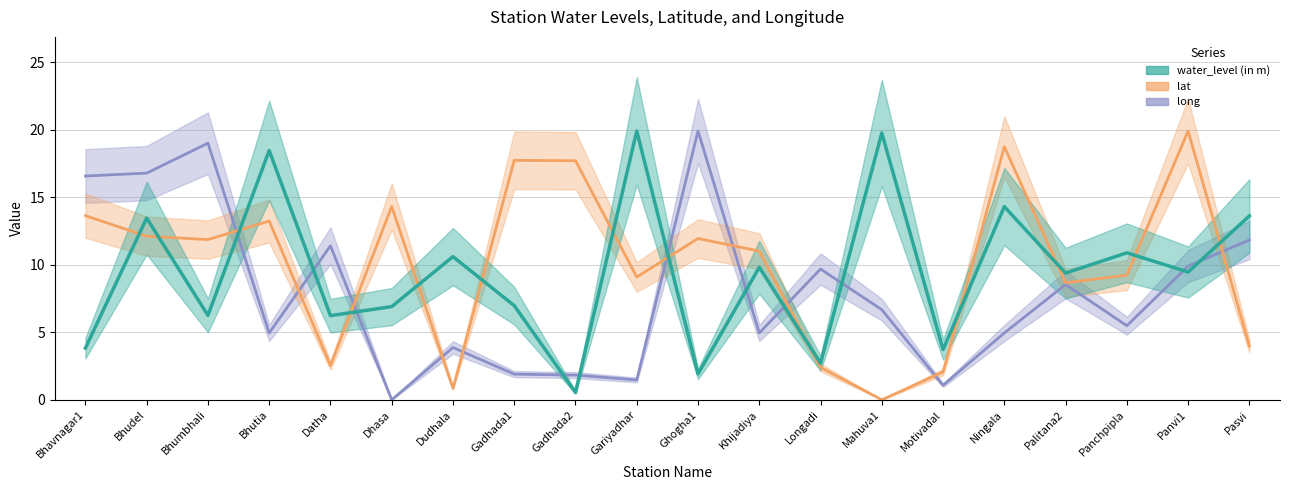

Between Bhavnagar1 and Ghogha1, which is larger?

Bhavnagar1